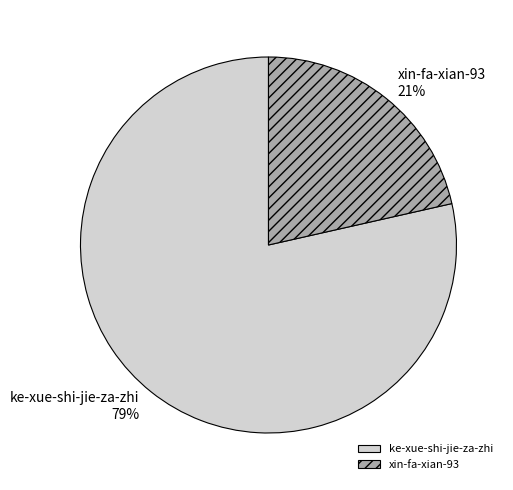

Between ke-xue-shi-jie-za-zhi and xin-fa-xian-93, which is larger?

ke-xue-shi-jie-za-zhi